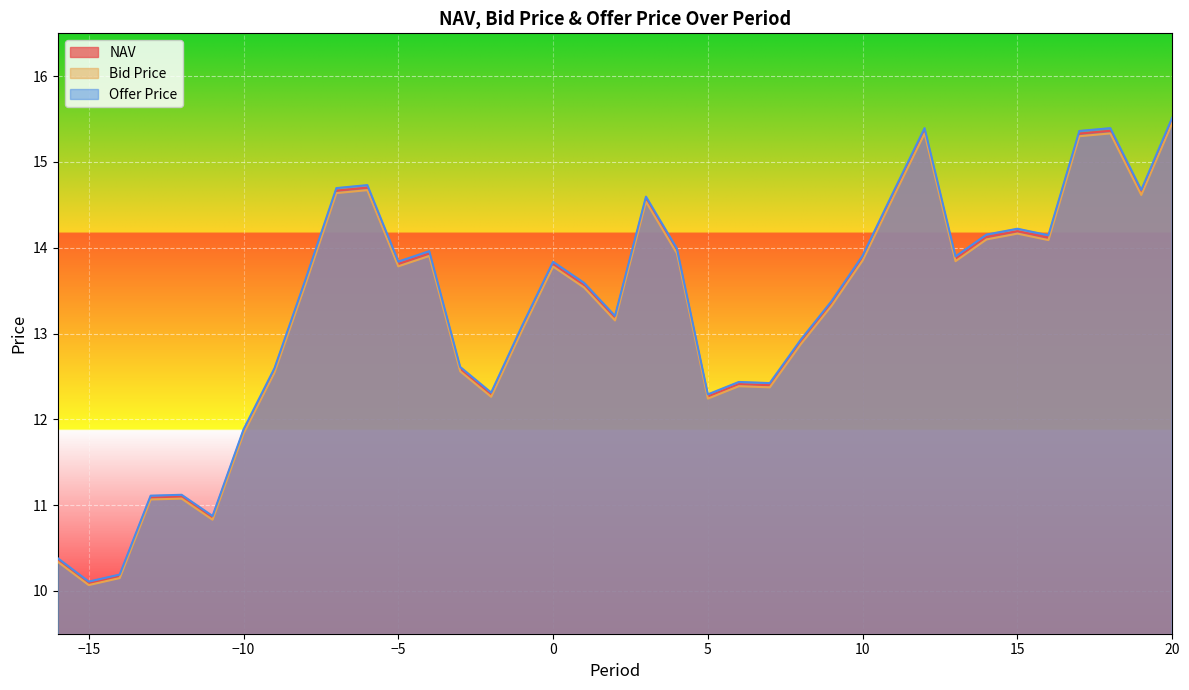

How many interior local valleys does the Bid Price series have?

10